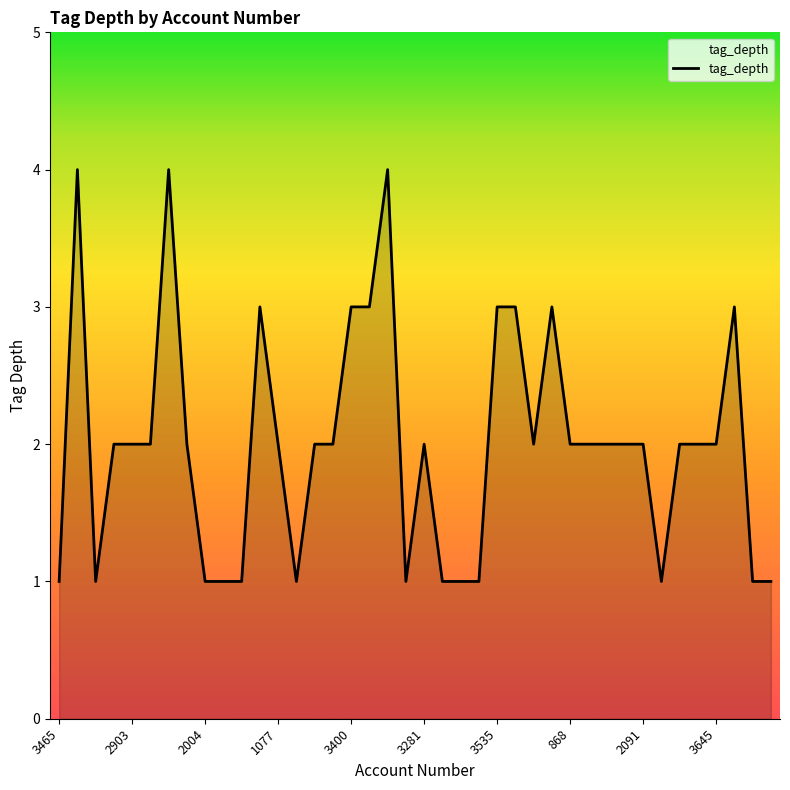

What is the difference between the maximum and minimum values?

3